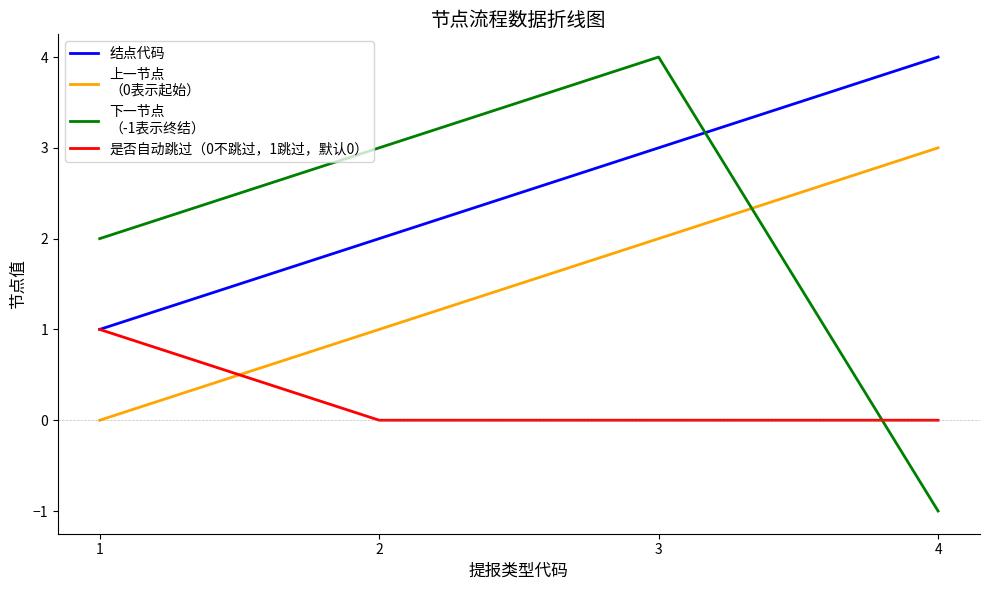

At which category is the sum across all series the highest?

3